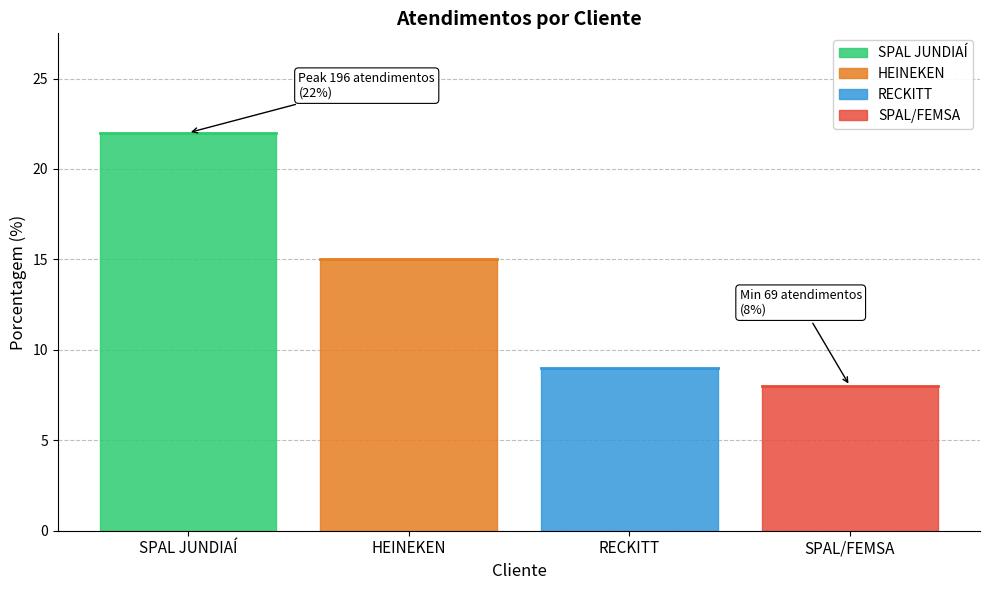

List the labels in order of value, largest first.

SPAL JUNDIAÍ, HEINEKEN, RECKITT, SPAL/FEMSA